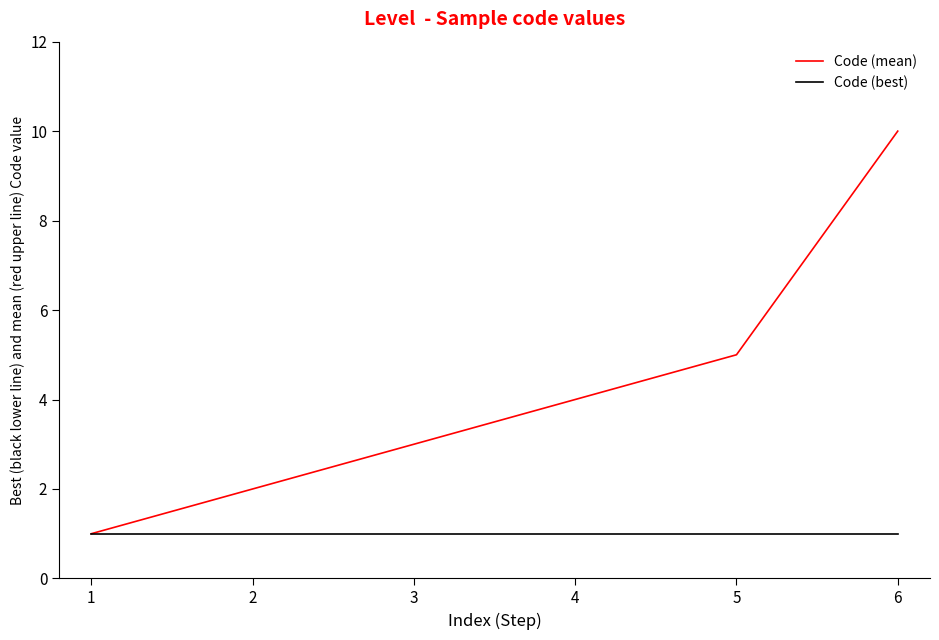

What are all the series names shown in the legend?

Code (mean), Code (best)